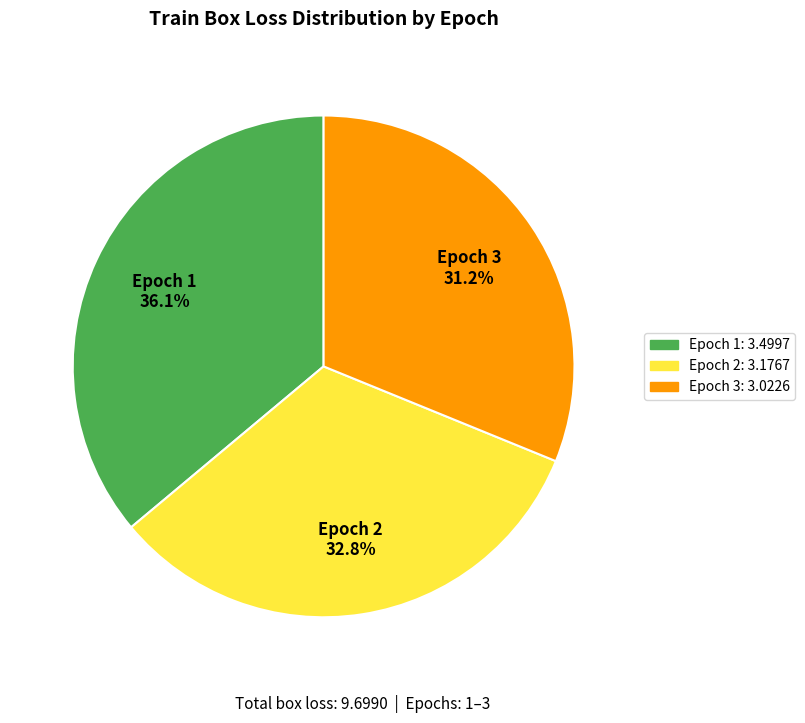

To the nearest percent, what percentage of the pie is Epoch 1?

36%